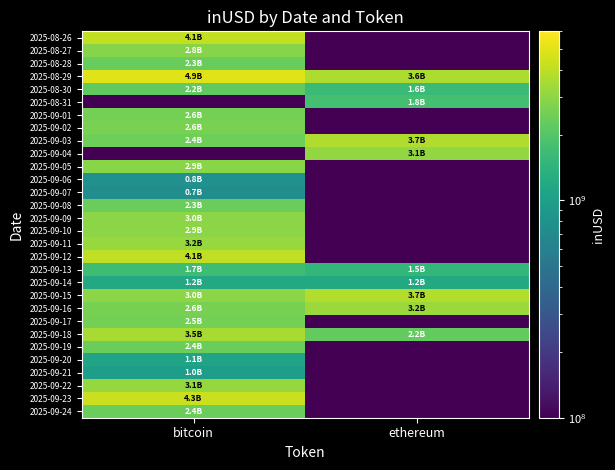

Reading left to right, list all the values displayed in this chart.

row_0: 4102023495.6	1000000.0
row_1: 2834337248.3	1000000.0
row_2: 2334109764.8	1000000.0
row_3: 4899367911.9	3627359159.6
row_4: 2225615218.6	1624359785.1
row_5: 1000000.0	1776568810.1
row_6: 2559476149.6	1000000.0
row_7: 2642060311.8	1000000.0
row_8: 2436379450.8	3679037813.4
row_9: 1000000.0	3069458336.2
row_10: 2887737796.3	1000000.0
row_11: 792692802.0	1000000.0
row_12: 749941713.3	1000000.0
row_13: 2336226790.9	1000000.0
row_14: 2964554807.8	1000000.0
row_15: 2933224798.6	1000000.0
row_16: 3201216826.3	1000000.0
row_17: 4079186956.9	1000000.0
row_18: 1673716320.4	1510218807.7
row_19: 1177931000.1	1201099551.6
row_20: 2951323485.0	3743717810.9
row_21: 2598159021.6	3237281187.0
row_22: 2545994259.5	1000000.0
row_23: 3497802067.1	2233866647.8
row_24: 2400582744.6	1000000.0
row_25: 1090512145.3	1000000.0
row_26: 987073993.6	1000000.0
row_27: 3130935862.8	1000000.0
row_28: 4311953321.7	1000000.0
row_29: 2350542812.2	1000000.0